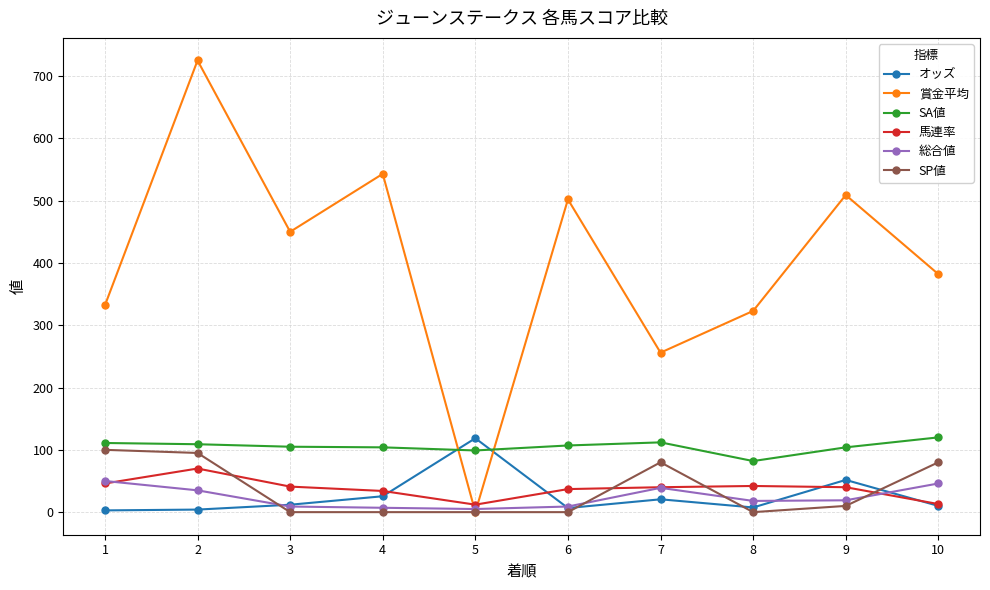

What is the maximum value for SP値?

100.0